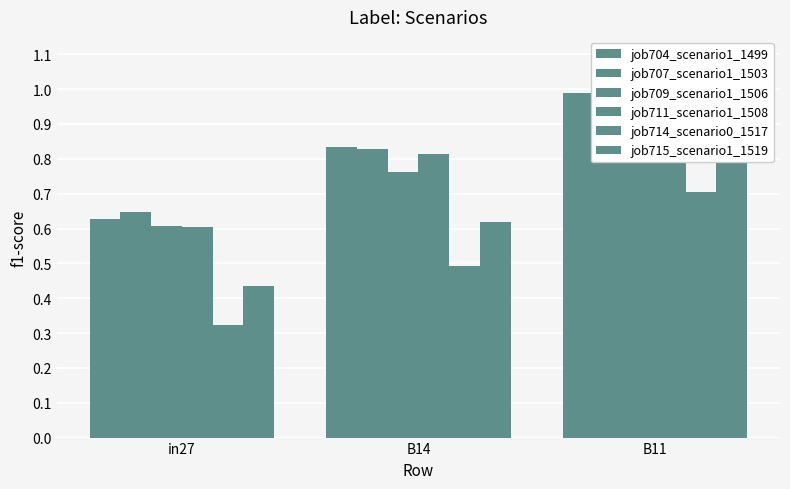

What is the spread (max minus min) of values at B11?

0.3